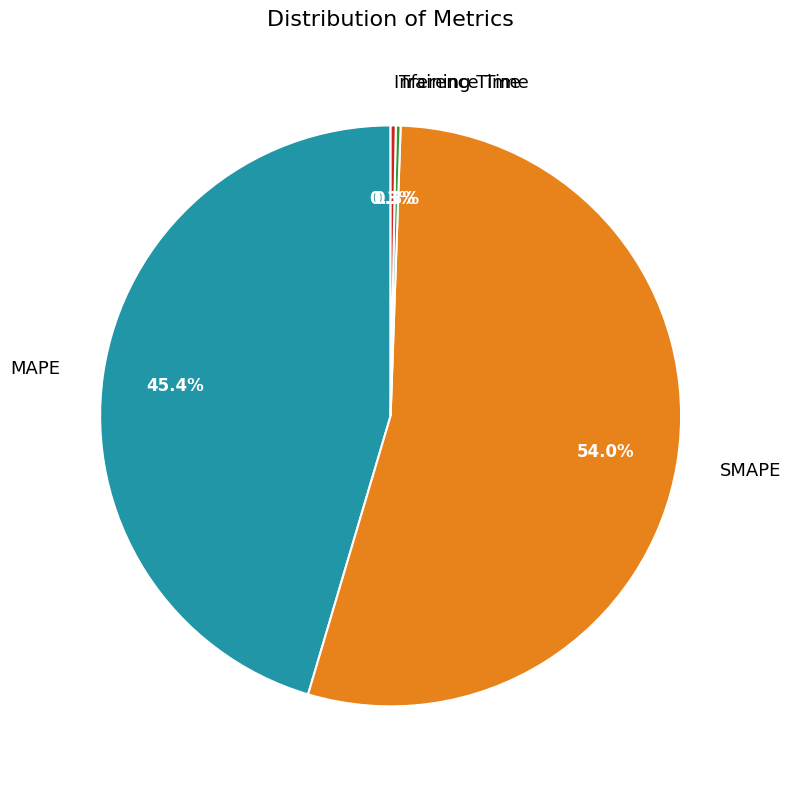

What is the ratio of the value at SMAPE to the value at MAPE?

1.2